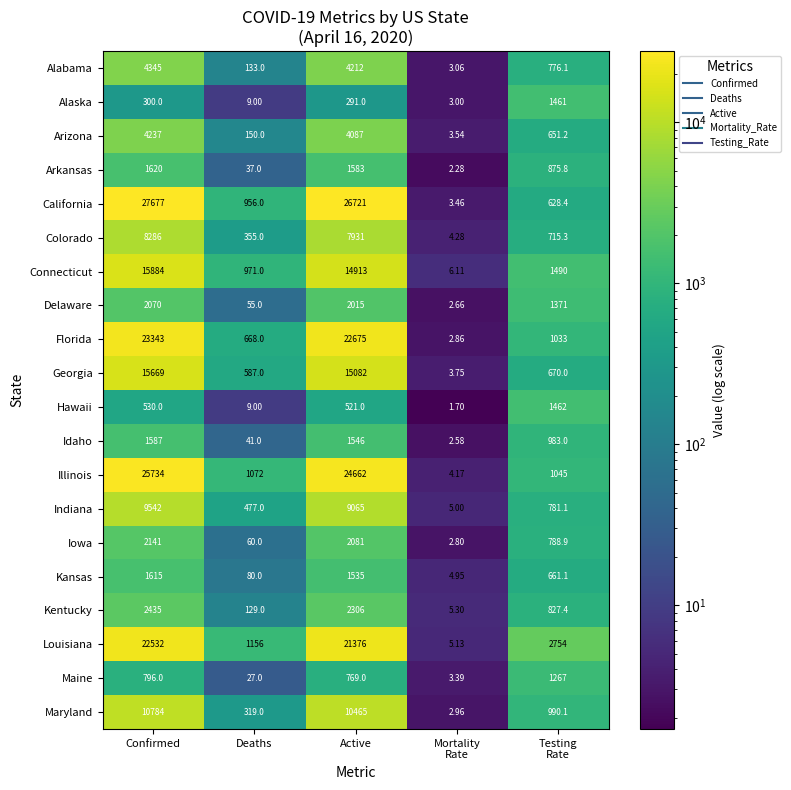

At which category does the chart reach its peak across all series?

Confirmed